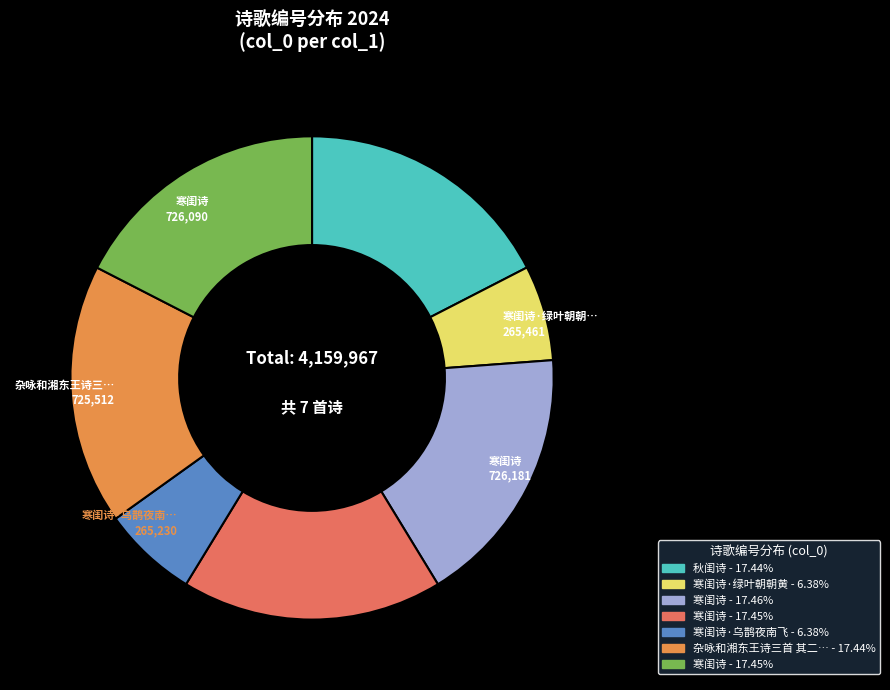

How many slices are in this pie chart?

7